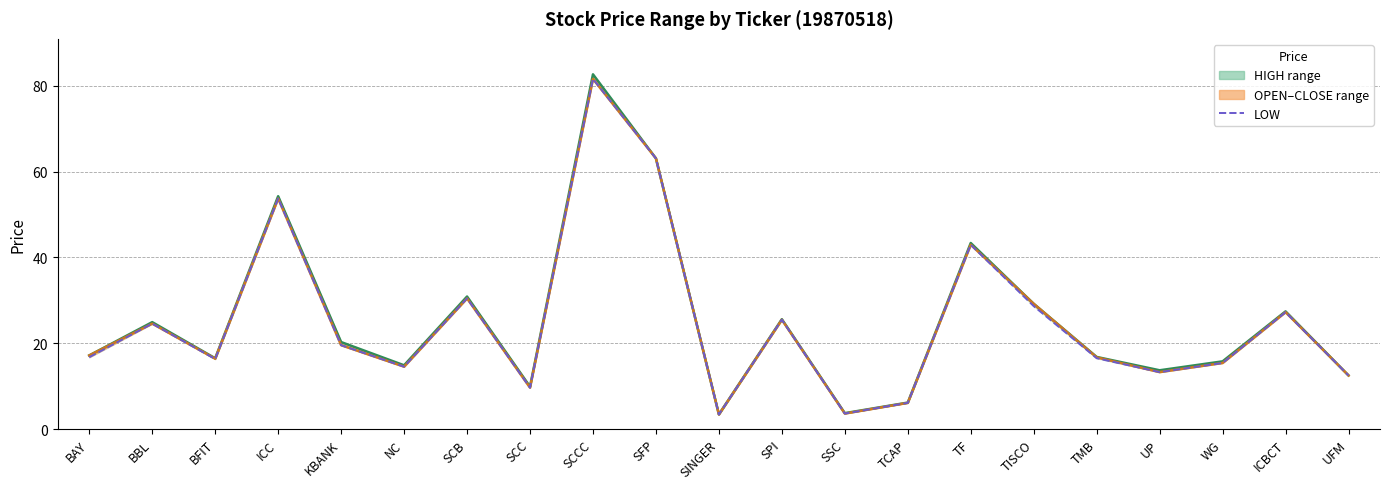

What value does the HIGH series have at KBANK?

20.3